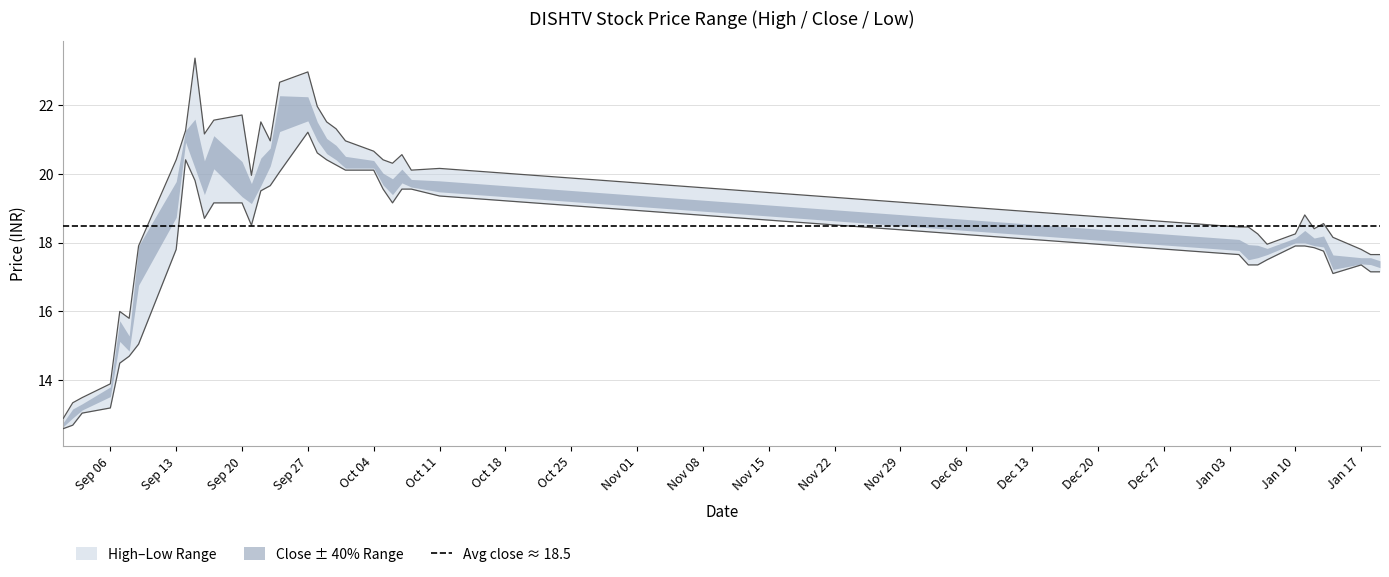

What is the sum of the high values at 2022-01-17 and 2021-10-07?

38.4